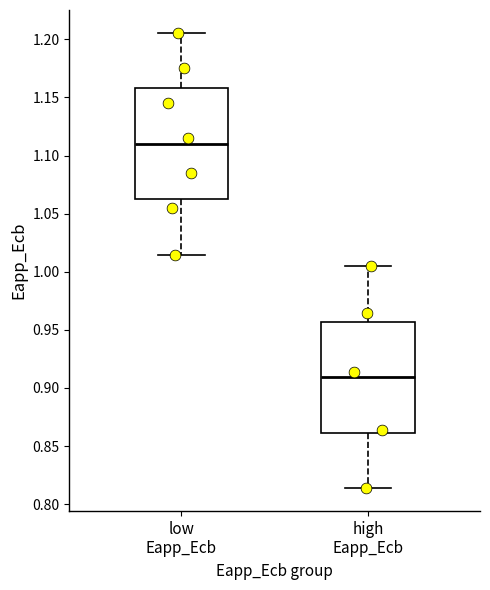

Which box has the highest median line?

low Eapp_Ecb